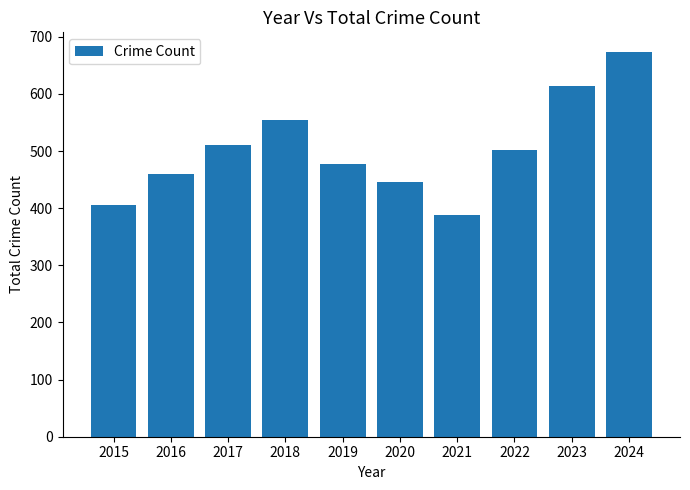

How many bars are there in total?

10